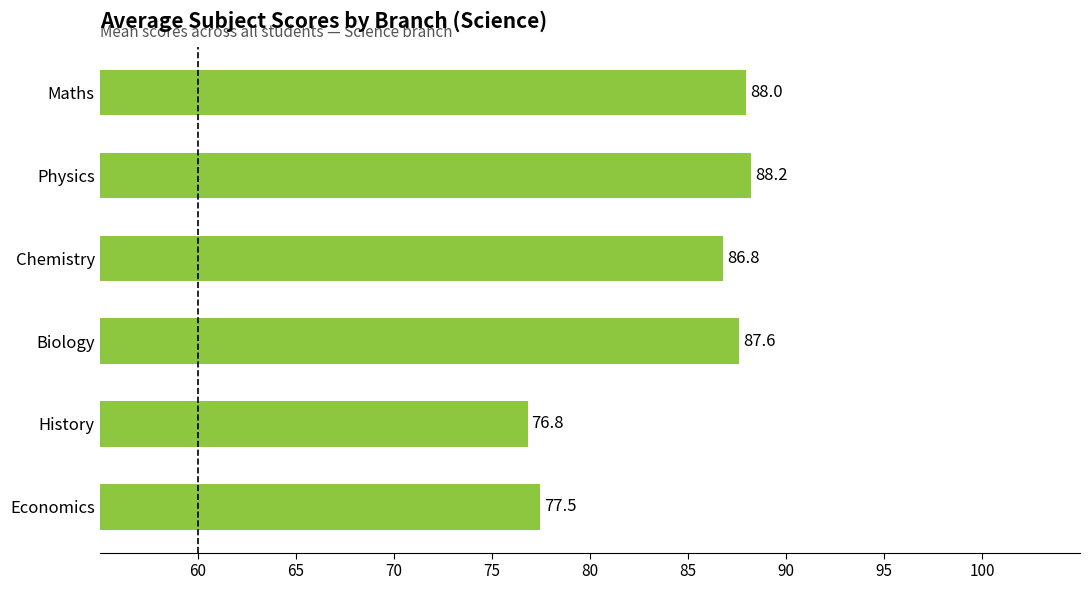

Reading top to bottom, what are all the values shown in this chart?

88.0	88.2	86.8	87.6	76.8	77.5